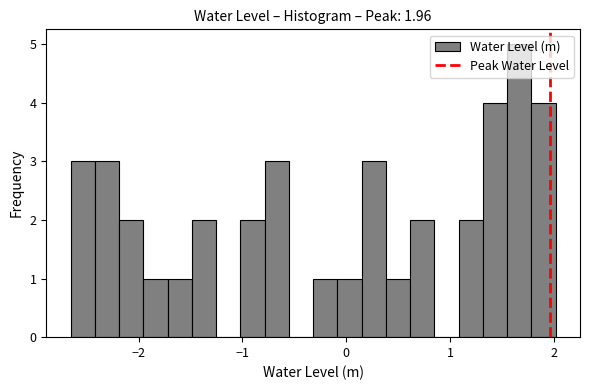

Around what value on the x-axis is the tallest bar? Give the approximate position of its centre, as read against the axis.

1.7